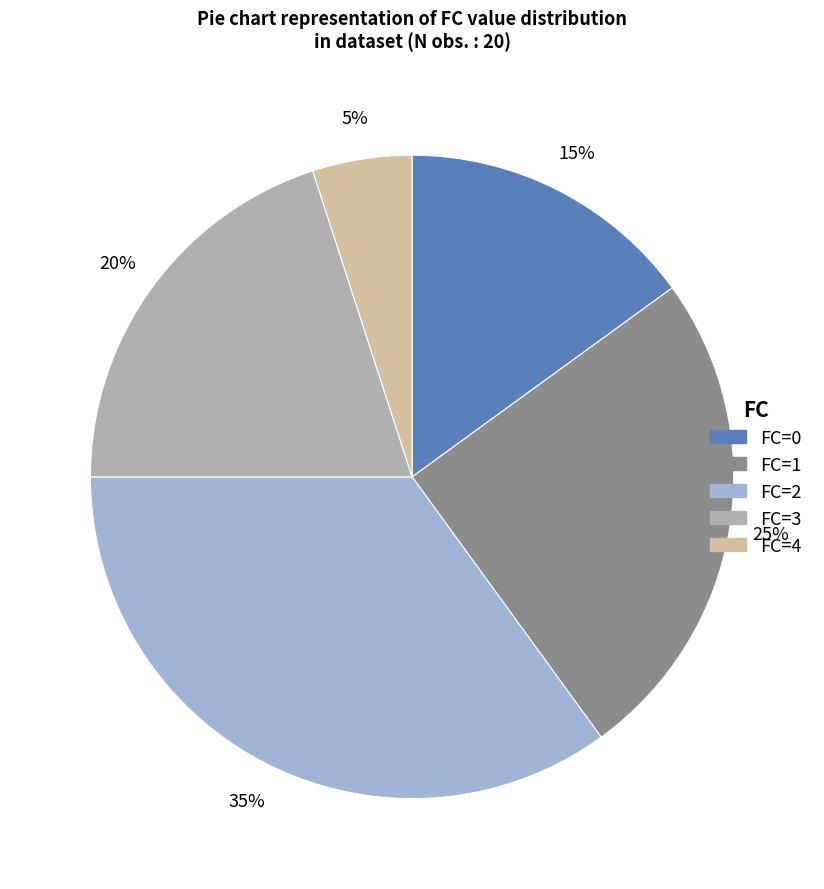

To the nearest percent, what is the average slice percentage?

20%